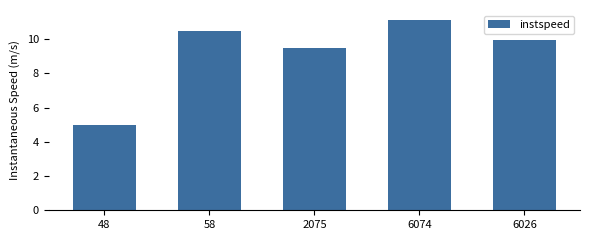

What is the smallest value displayed?

5.0